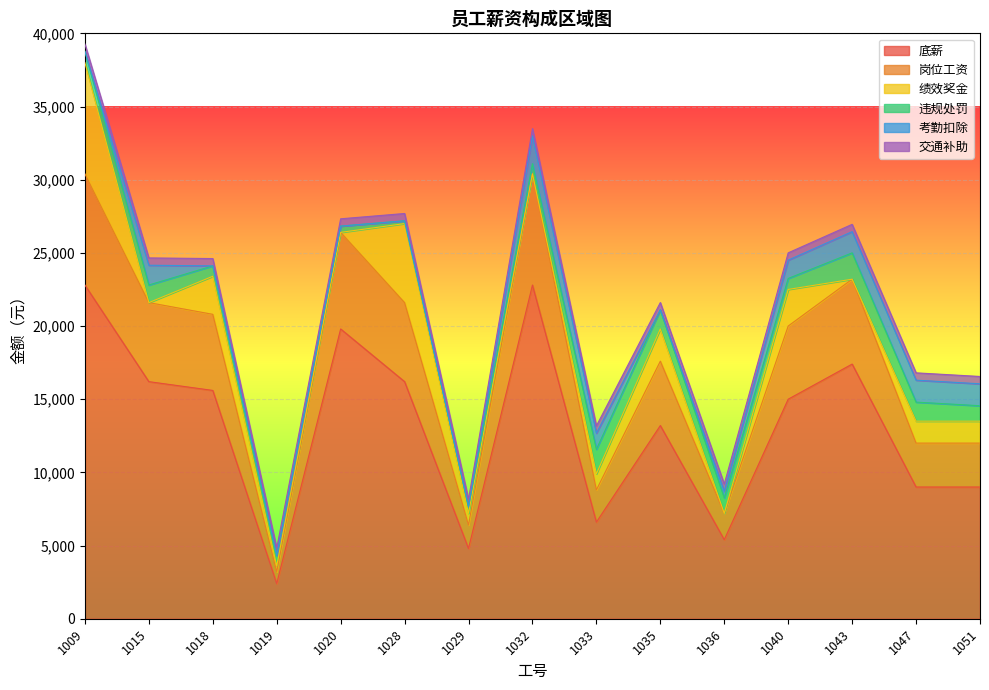

What is the difference between the highest and lowest values at 1020?

19800